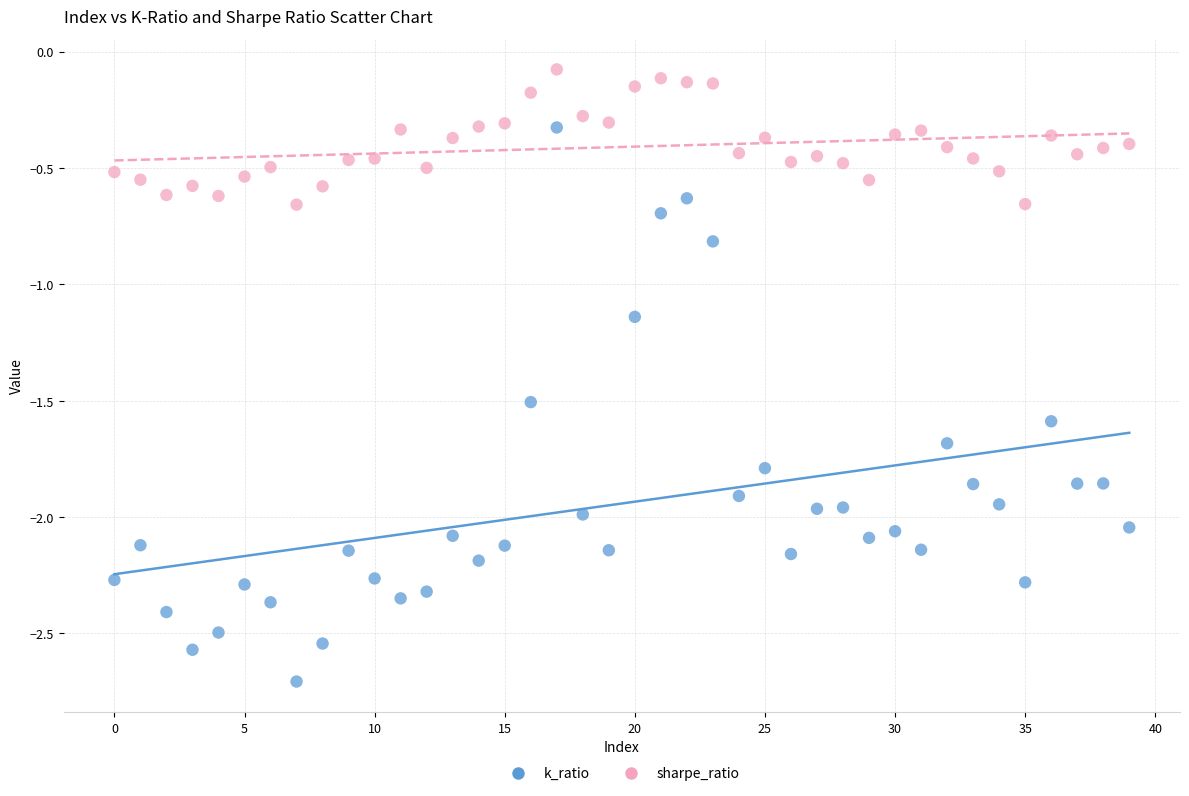

Which series reaches the minimum Y coordinate?

k_ratio